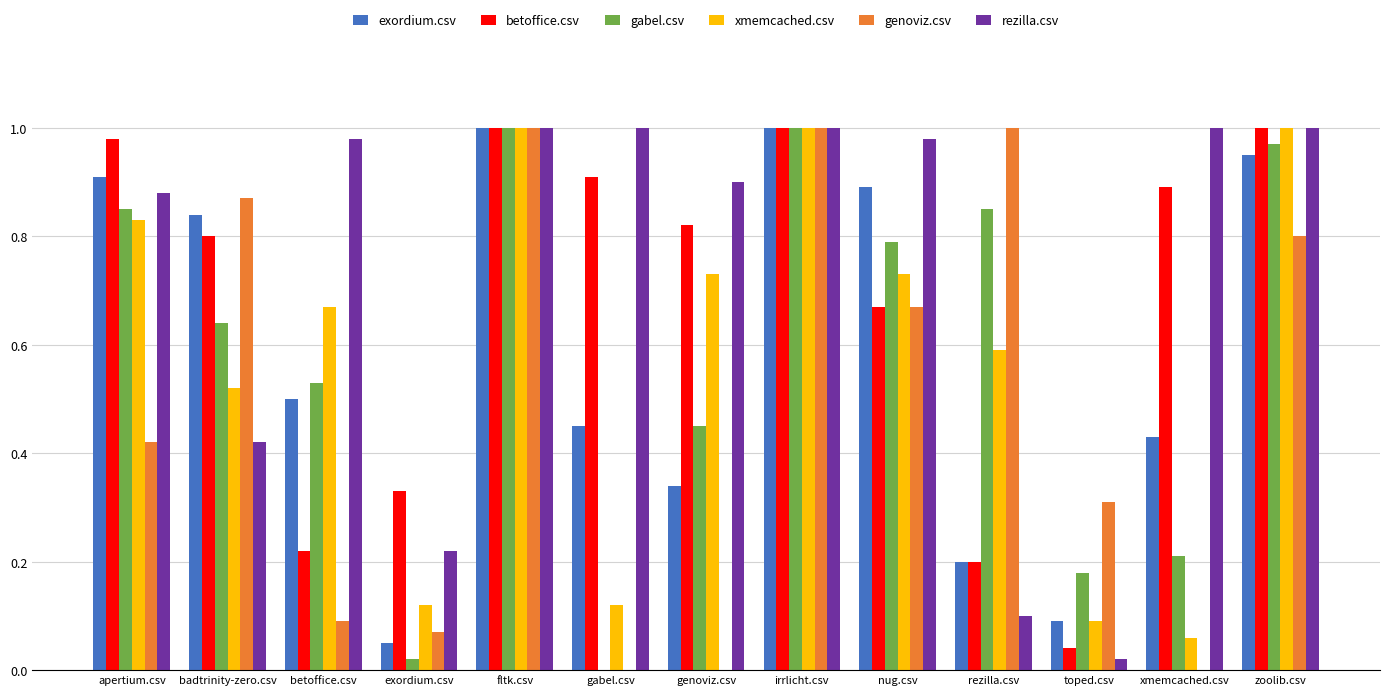

Is the value of exordium.csv at betoffice.csv greater than the value of gabel.csv at badtrinity-zero.csv?

No